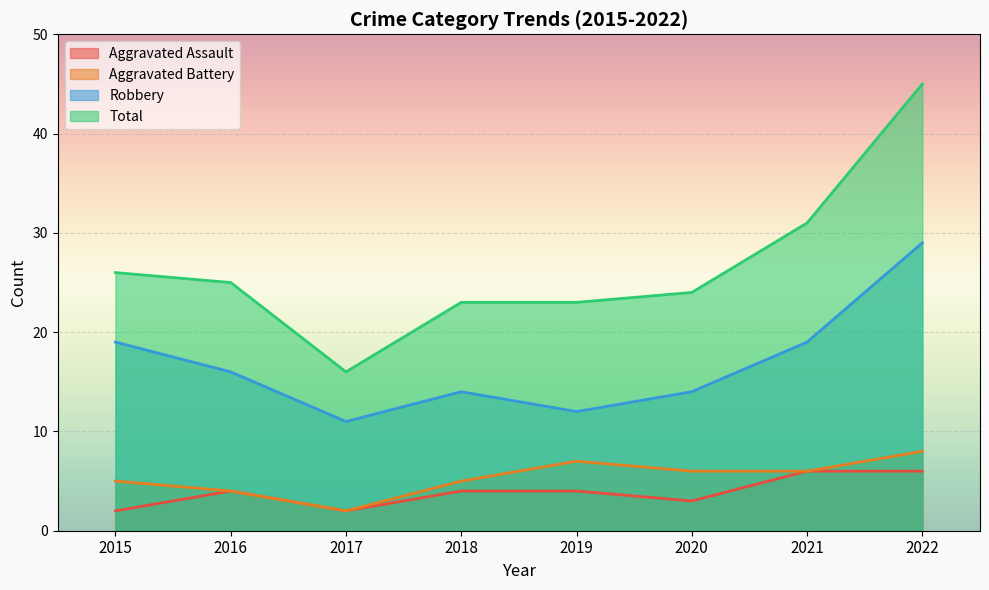

At which category does the chart reach its peak across all series?

2022